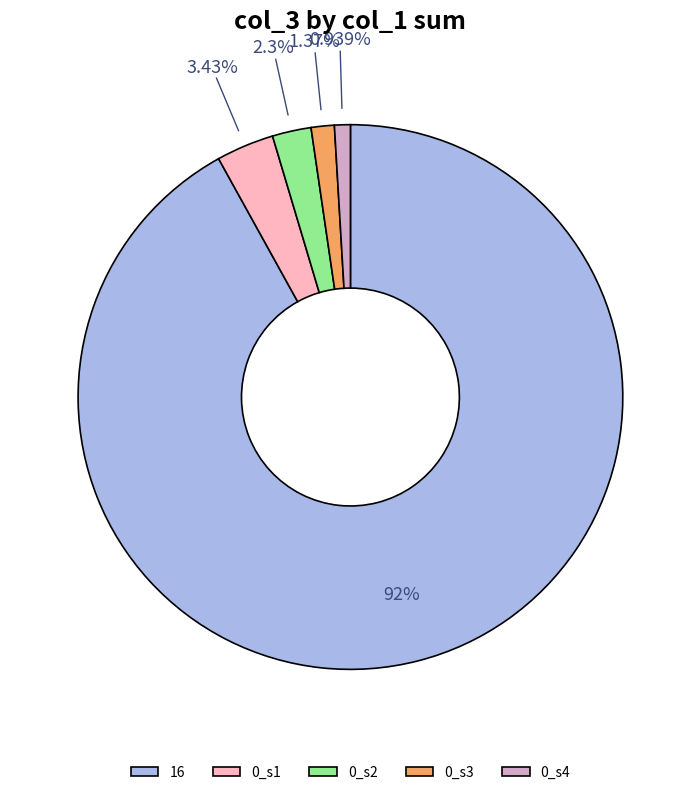

Do 0_s1 and 0_s4 together represent more than half of the pie?

No